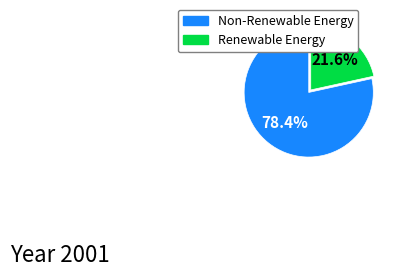

Does any single category account for the majority?

Yes